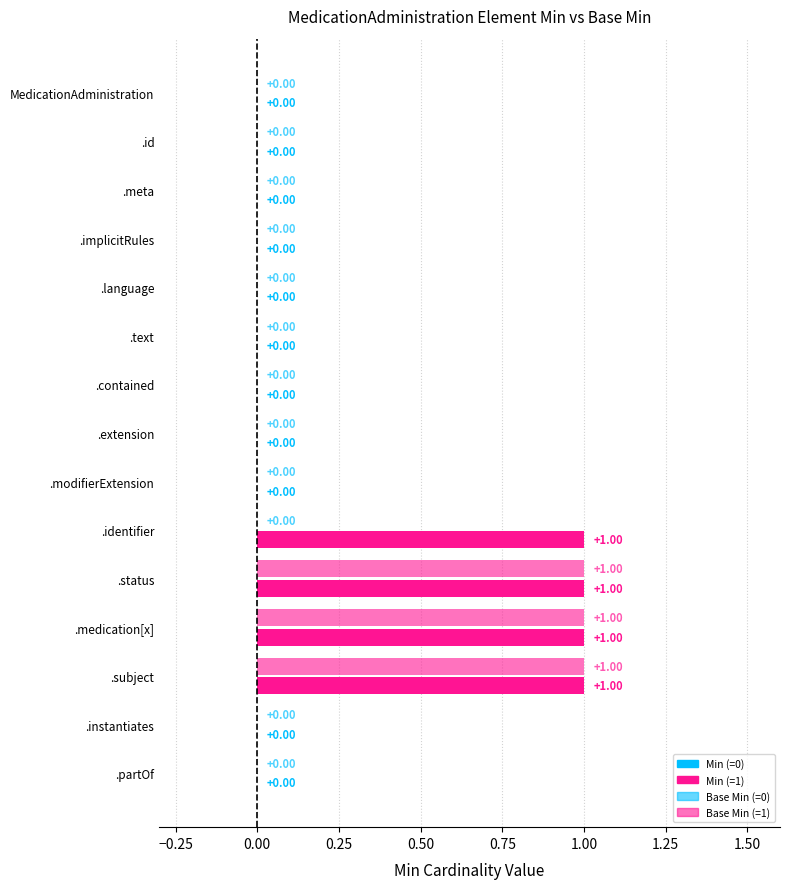

Count the number of categories in the chart.

15